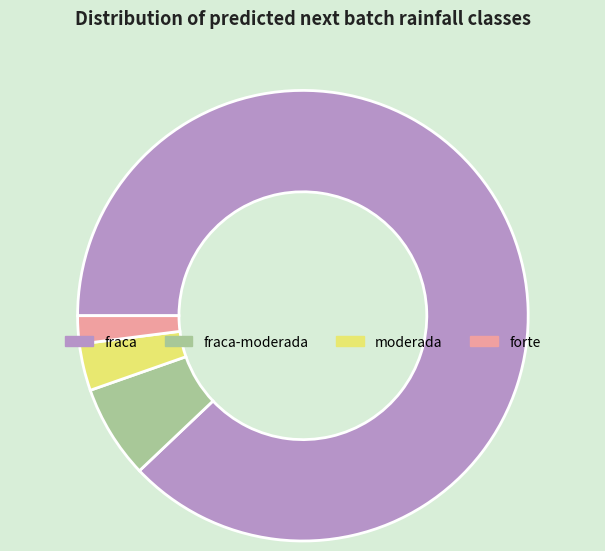

Which category has the biggest portion of the pie?

fraca